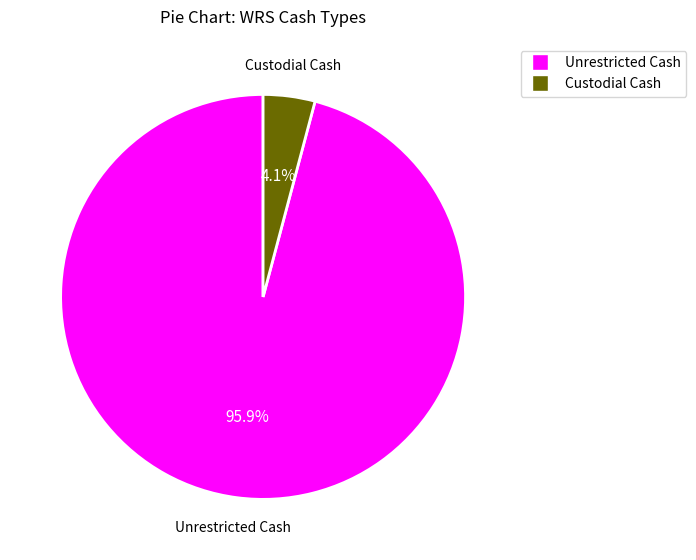

Does any single category account for the majority?

Yes